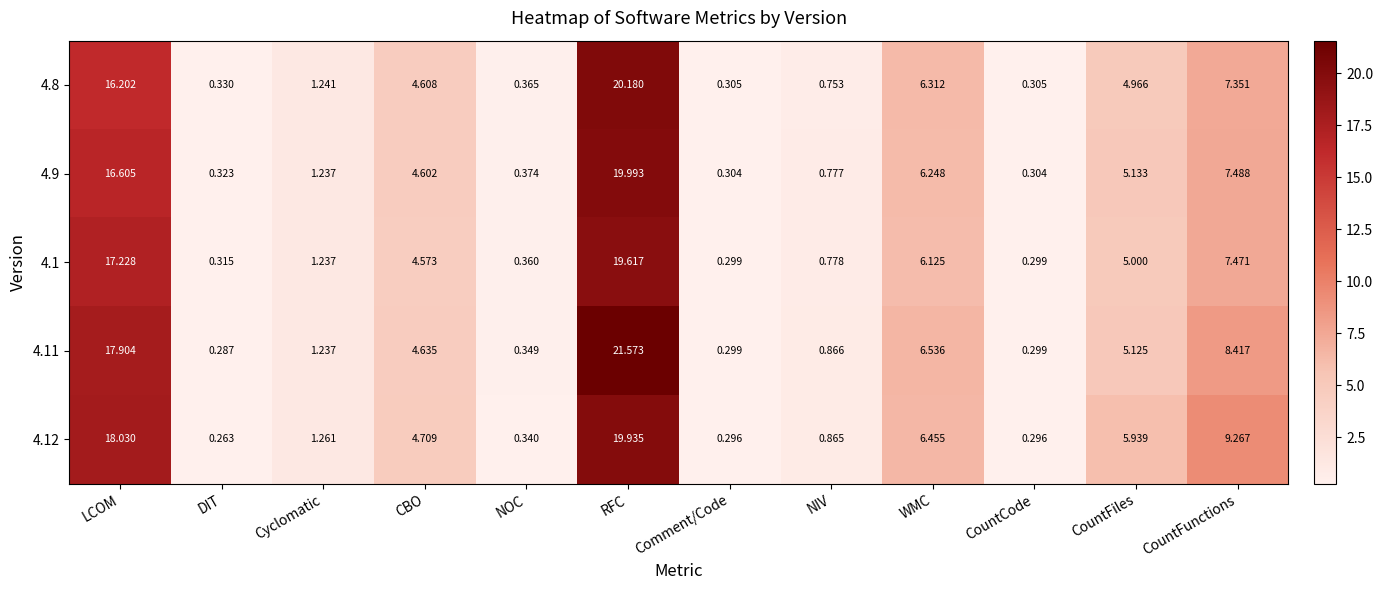

What is the maximum value shown in the chart?

21.6